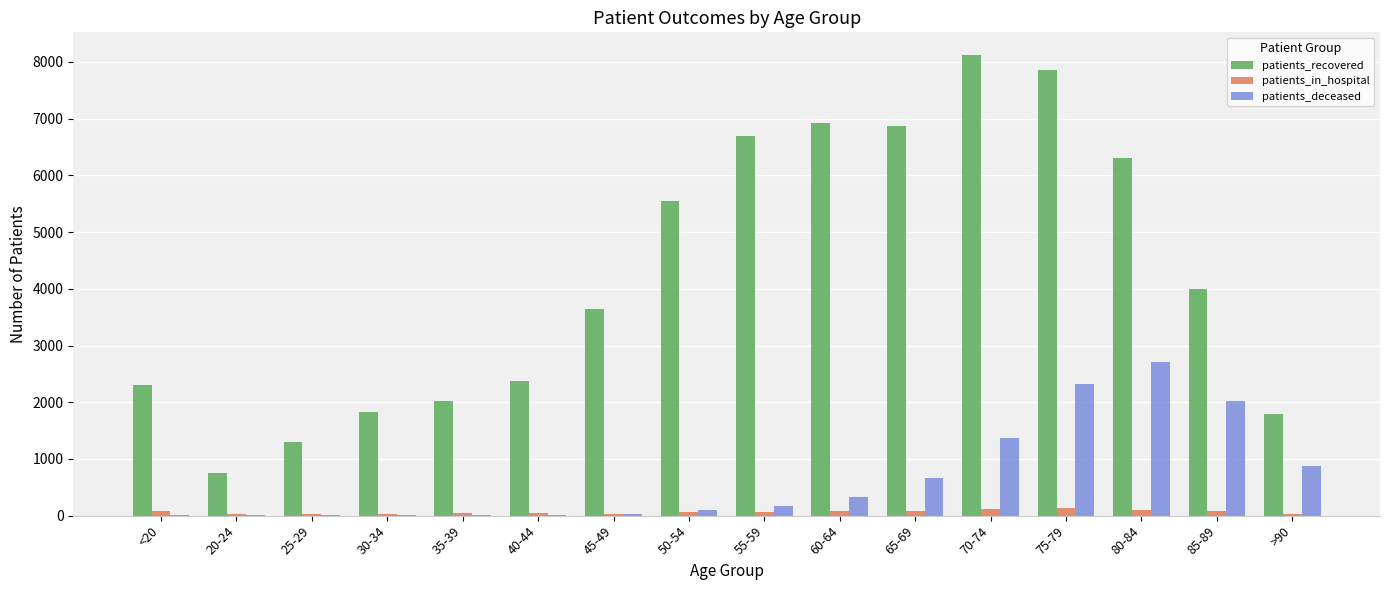

The patients_recovered series shows 437 at 35-39. True or false?

False